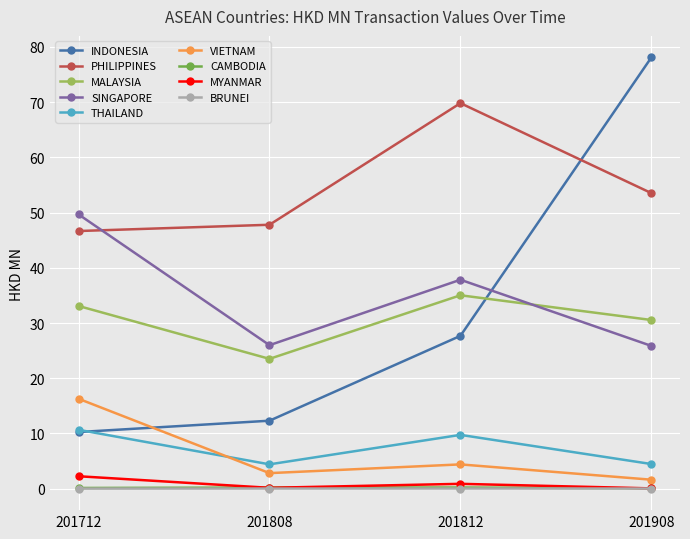

Which category has the highest value in the INDONESIA series?

201908